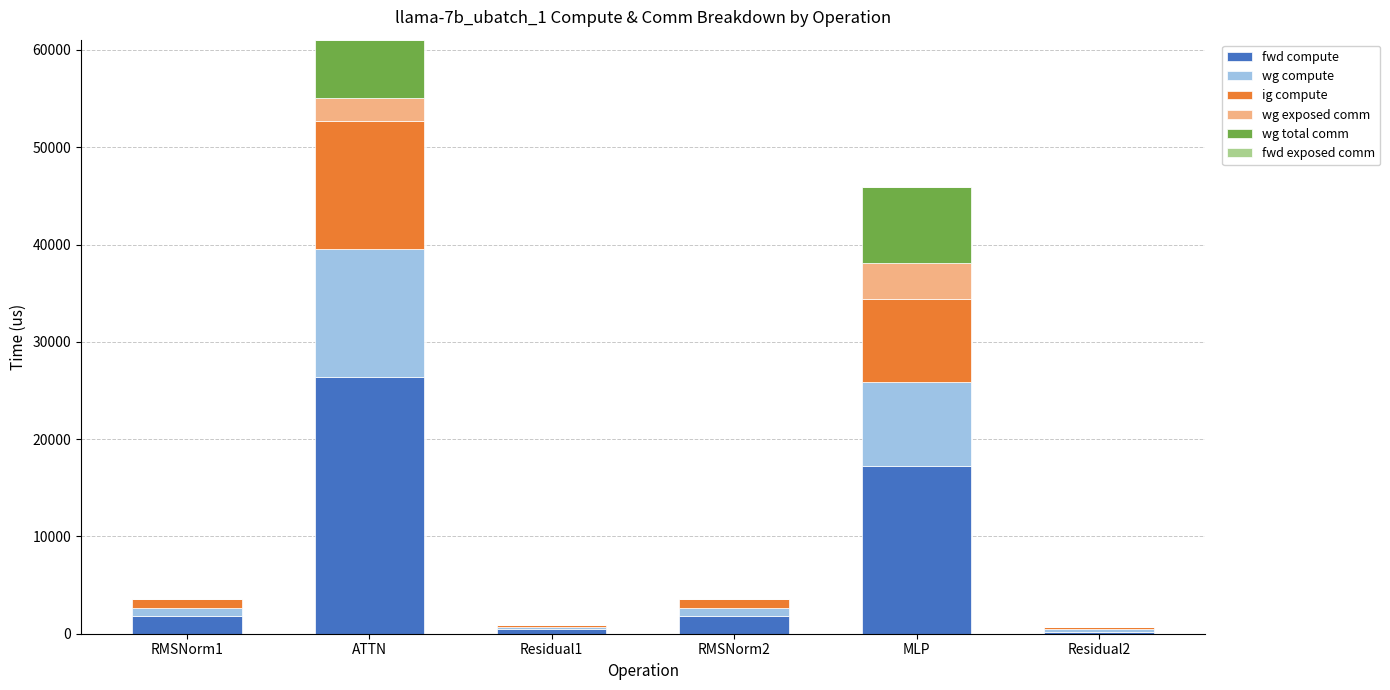

Does the chart contain stacked bars?

Yes